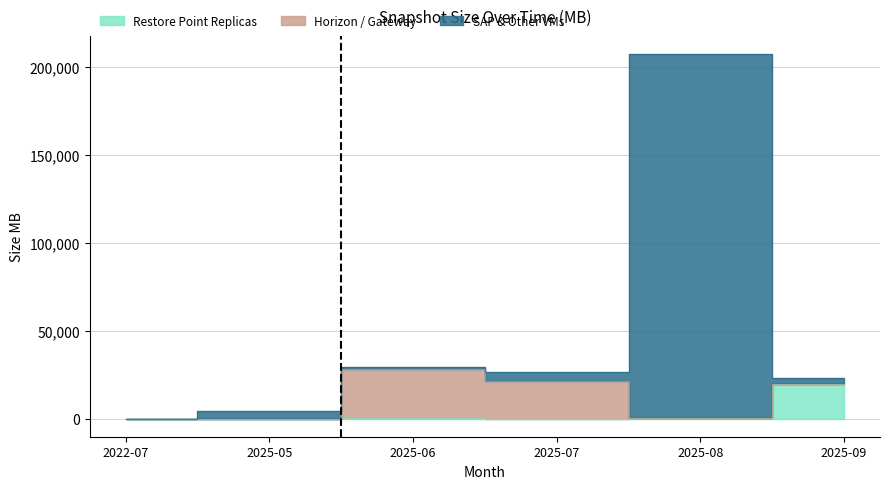

Between 2025-05 and 2025-07, which series saw the biggest shift?

Horizon / GW